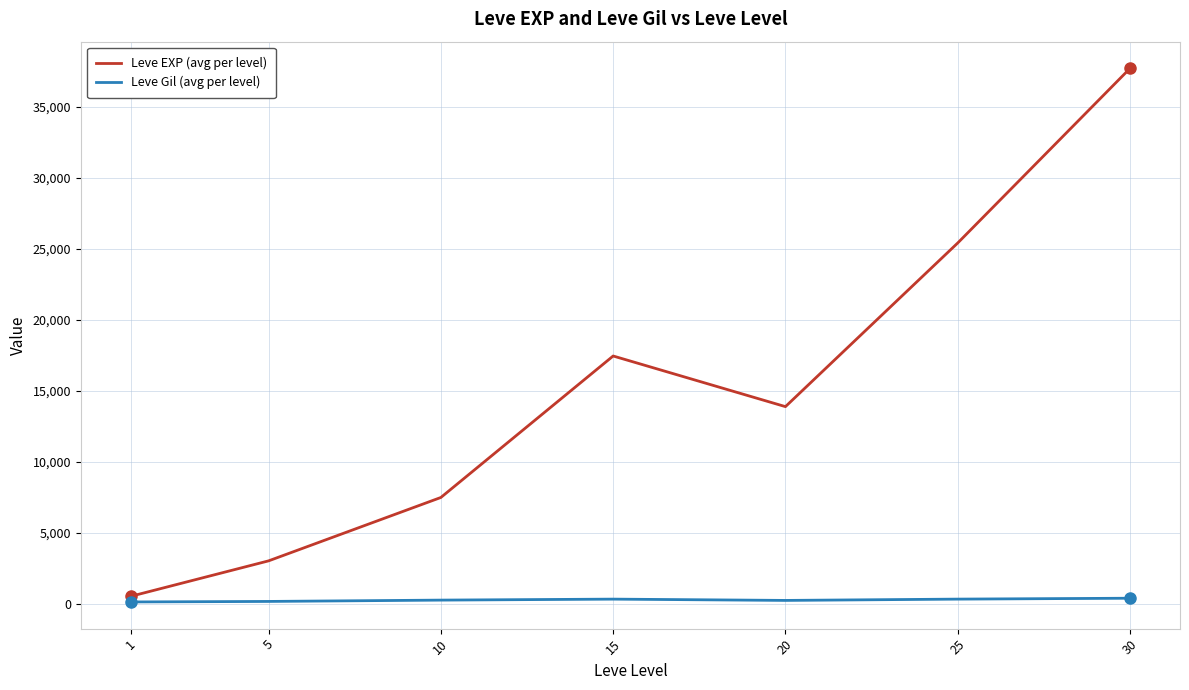

Rank the categories by Leve EXP (avg per level) value from lowest to highest.

1, 5, 10, 20, 15, 25, 30